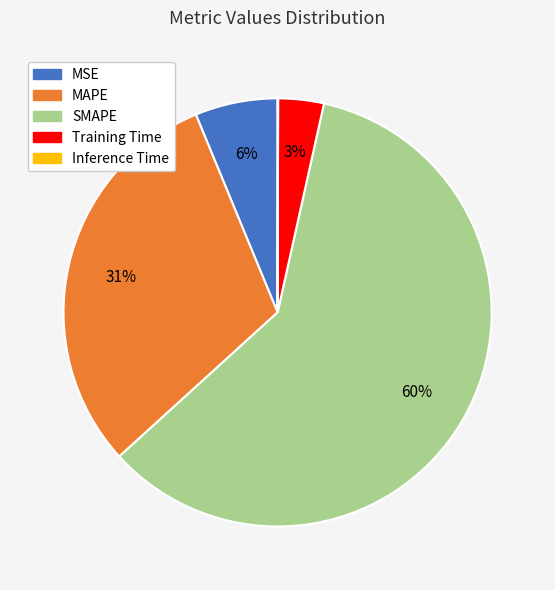

Which slice represents more than half of the pie?

SMAPE